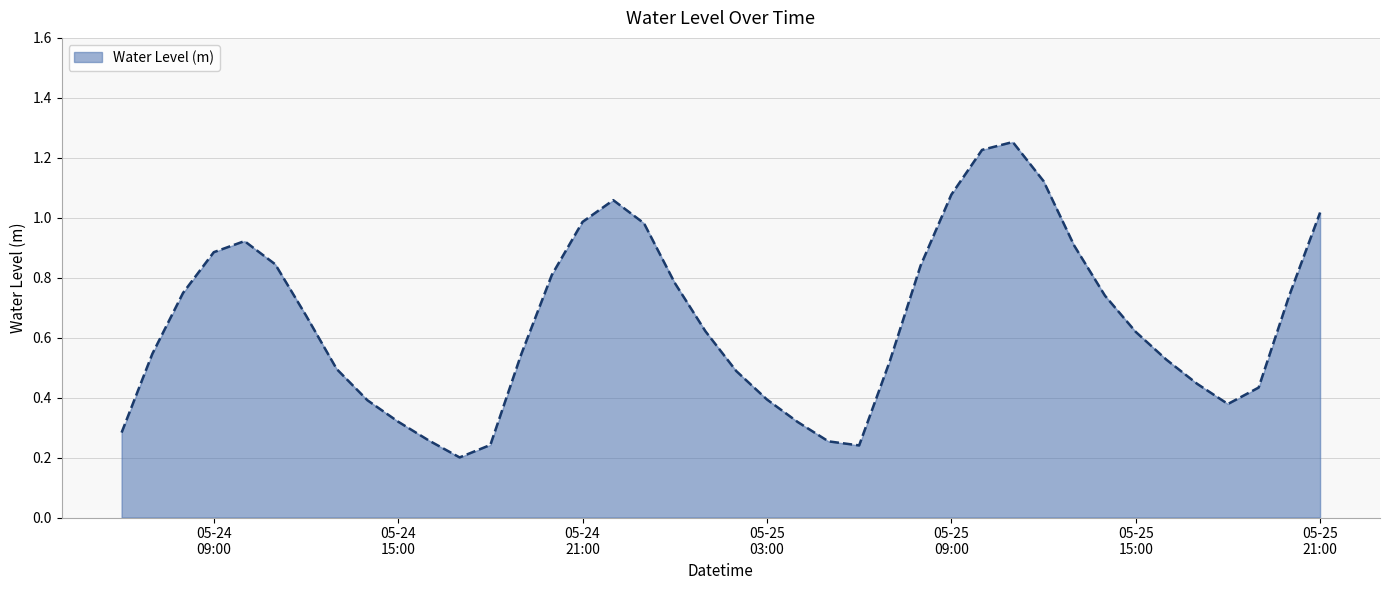

At which label is the value closest to 0?

2025-05-24 17:00:00